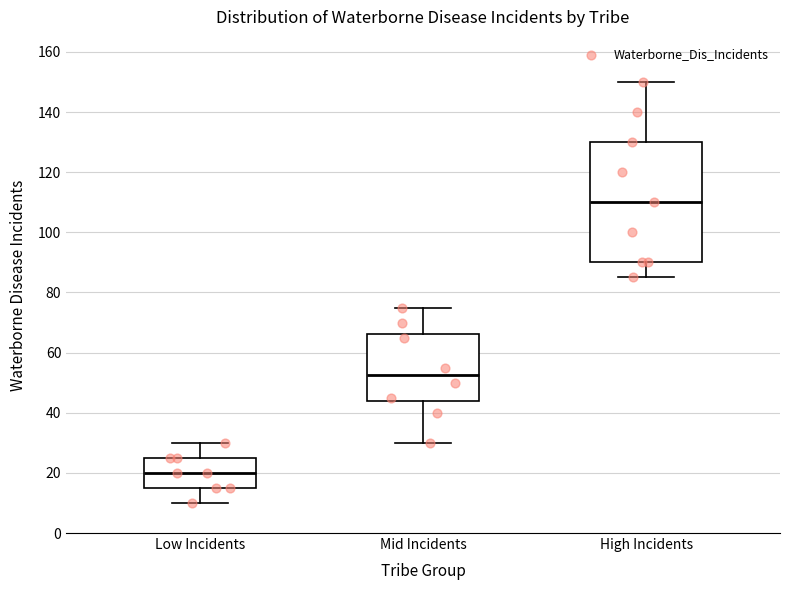

Reading left to right, read every box against the y-axis: the position of its median line, the range the box covers, and the ends of its whiskers. The values are not printed on the chart, so give them approximately, as read against the axis.

Low Incidents: median 20, box 16 to 26, whiskers 10 to 30
Mid Incidents: median 52, box 44 to 66, whiskers 30 to 76
High Incidents: median 110, box 90 to 130, whiskers 86 to 150